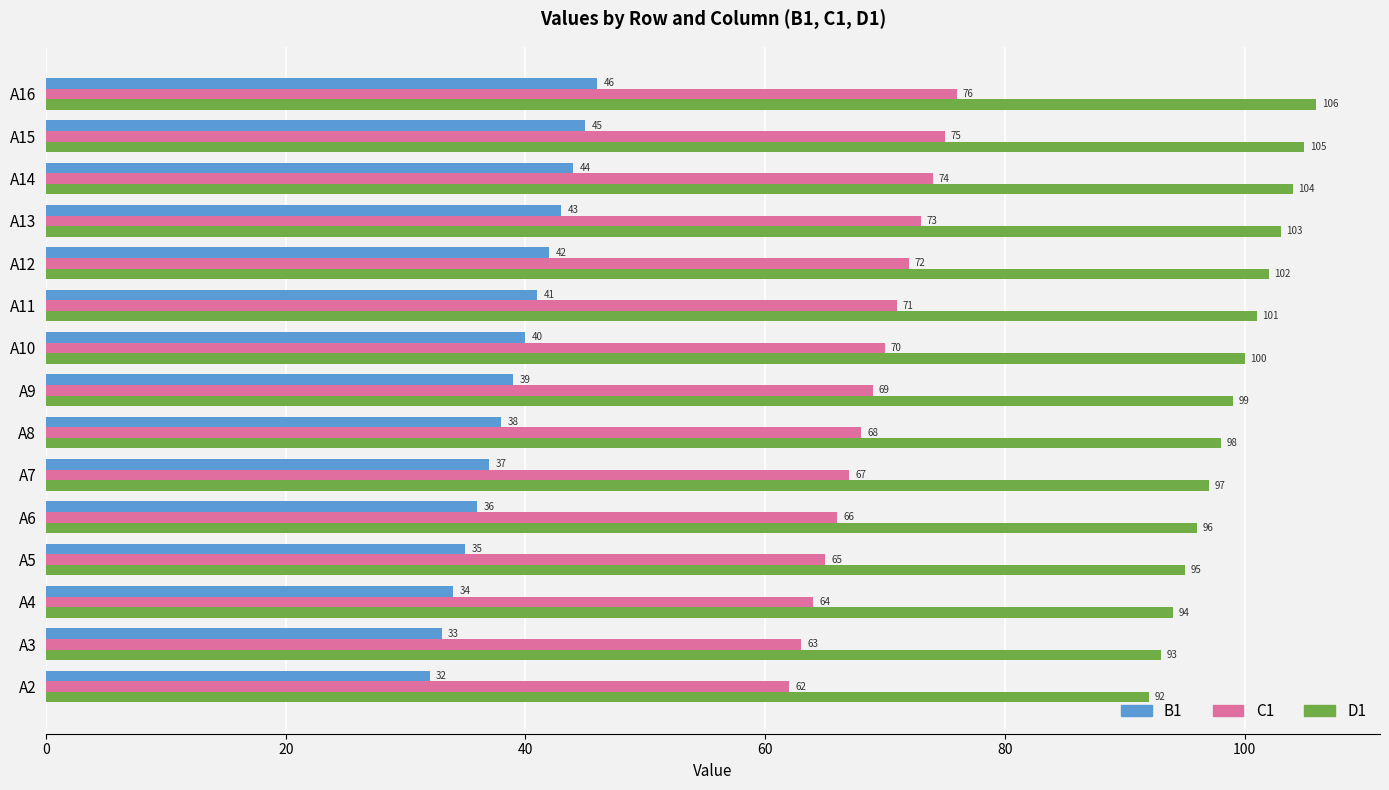

What is the sum of all B1 values?

585